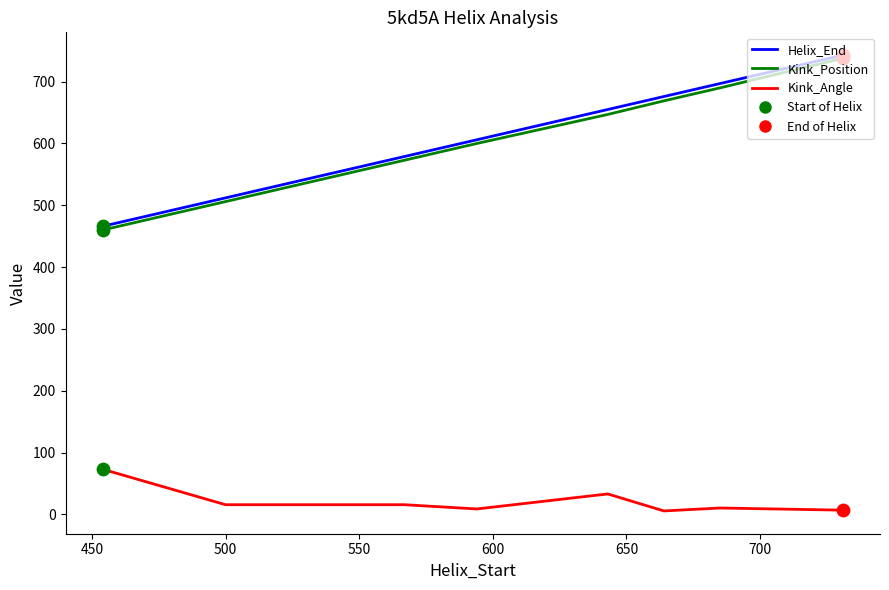

True or false: Kink_Angle and Kink_Position cross at least once.

False